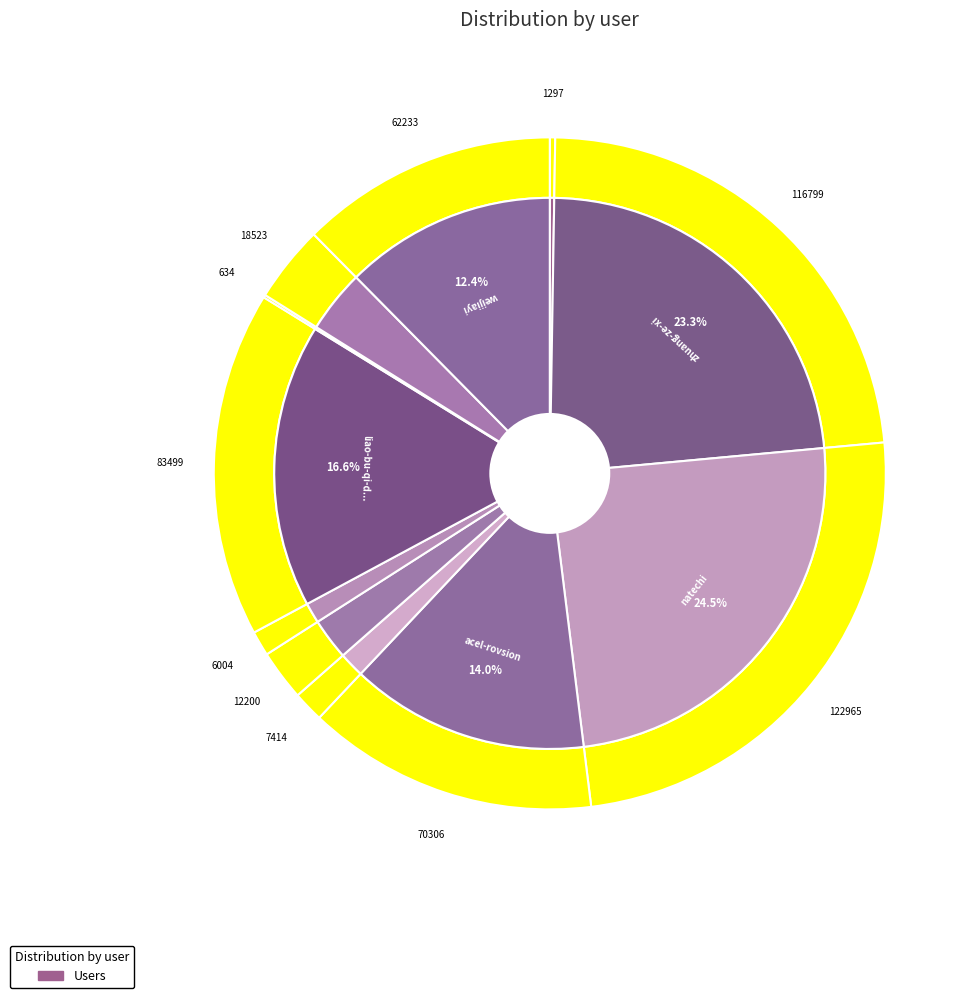

What percentage do acel-rovsion and natechi together represent?

38.5%